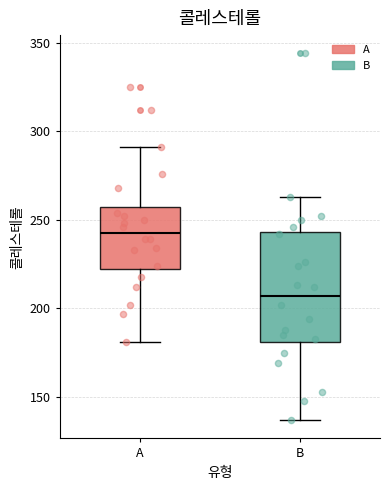

Where is the upper edge of the box for B on the y-axis? The values are not printed on the chart, so give them approximately, as read against the axis.

245